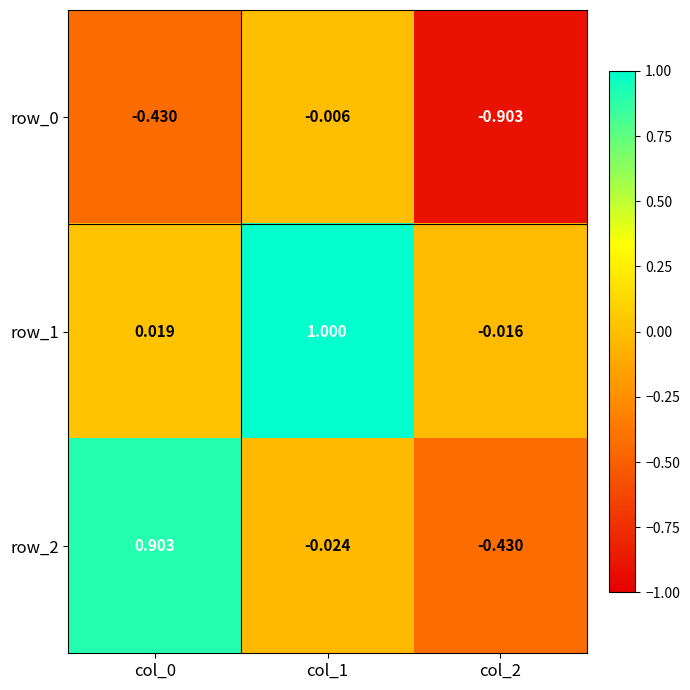

What is the sum of all row_2 values?

0.4